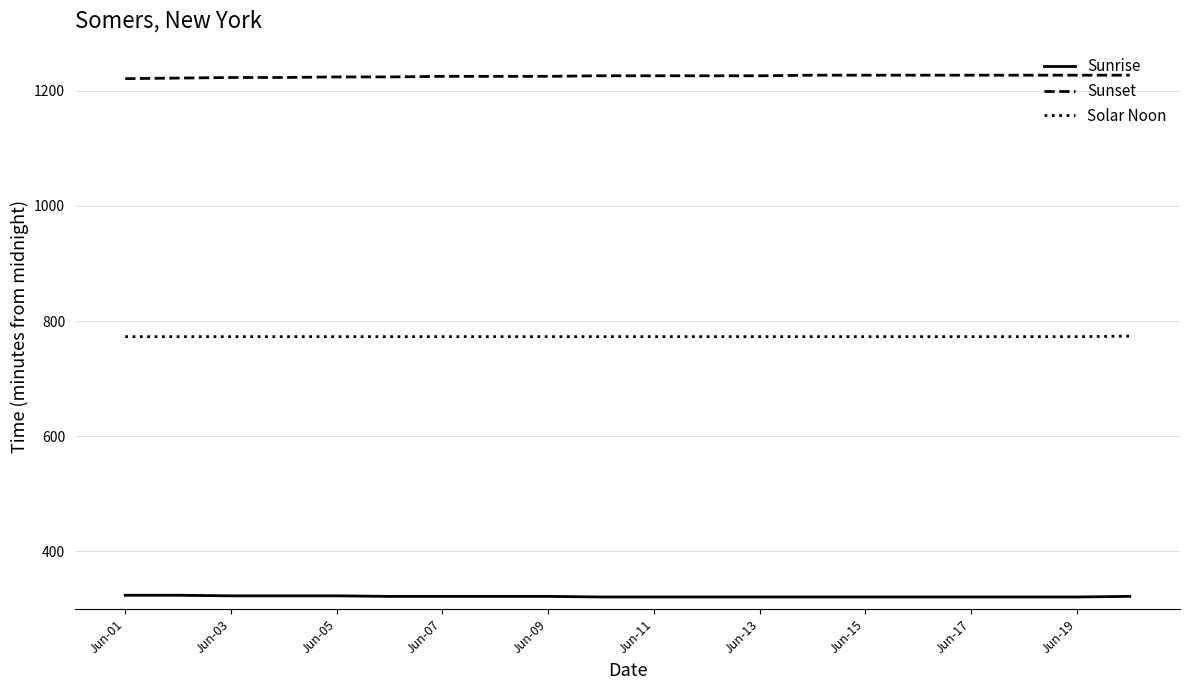

True or false: Sunset and Solar Noon intersect in this chart.

False